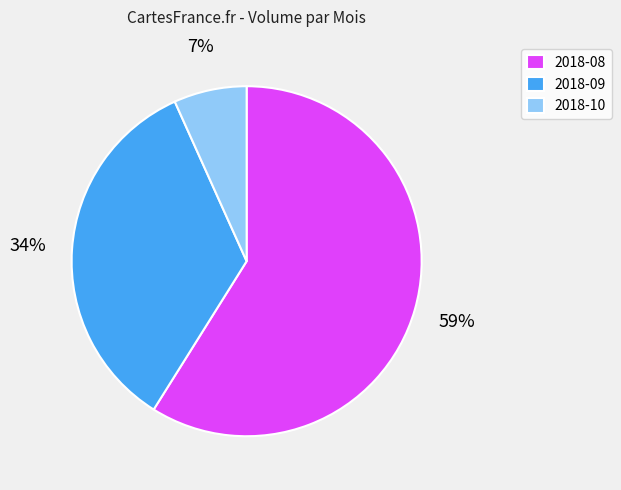

Which category accounts for the majority?

2018-08